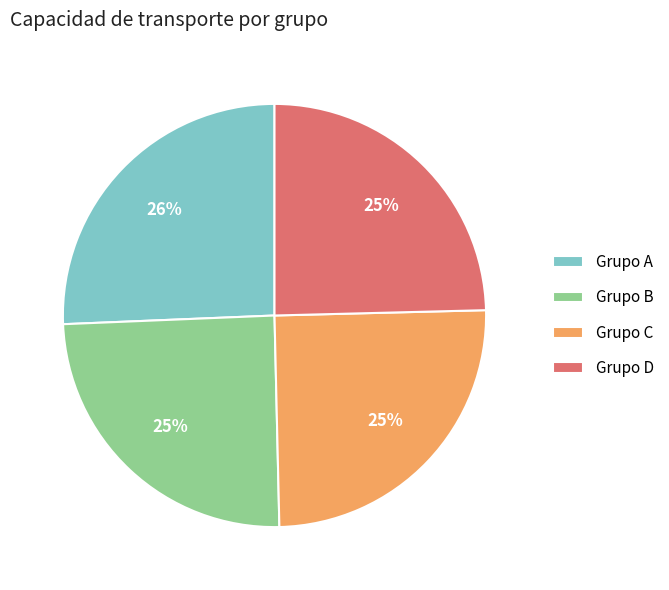

To the nearest percent, what is the difference between the largest and smallest slice percentages?

1%